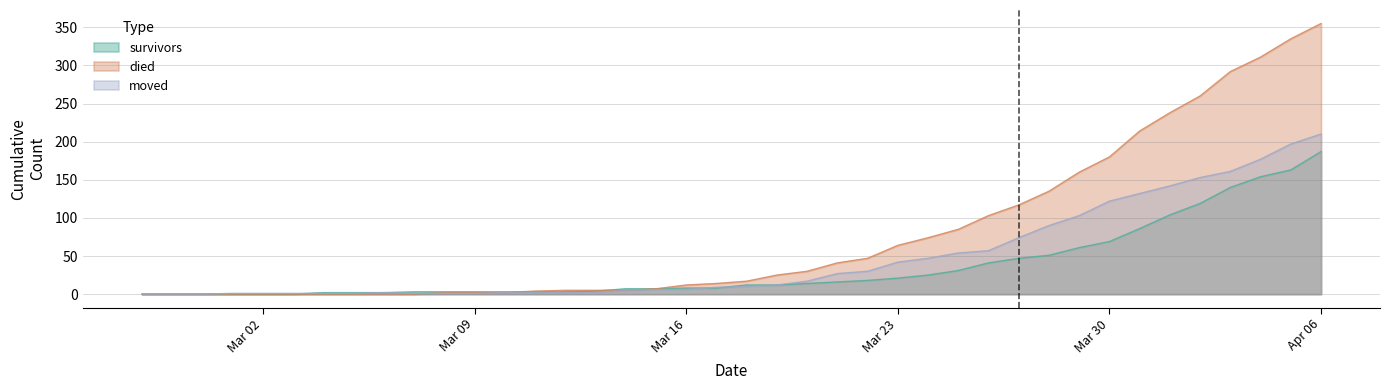

Which series has the largest range (max minus min)?

died